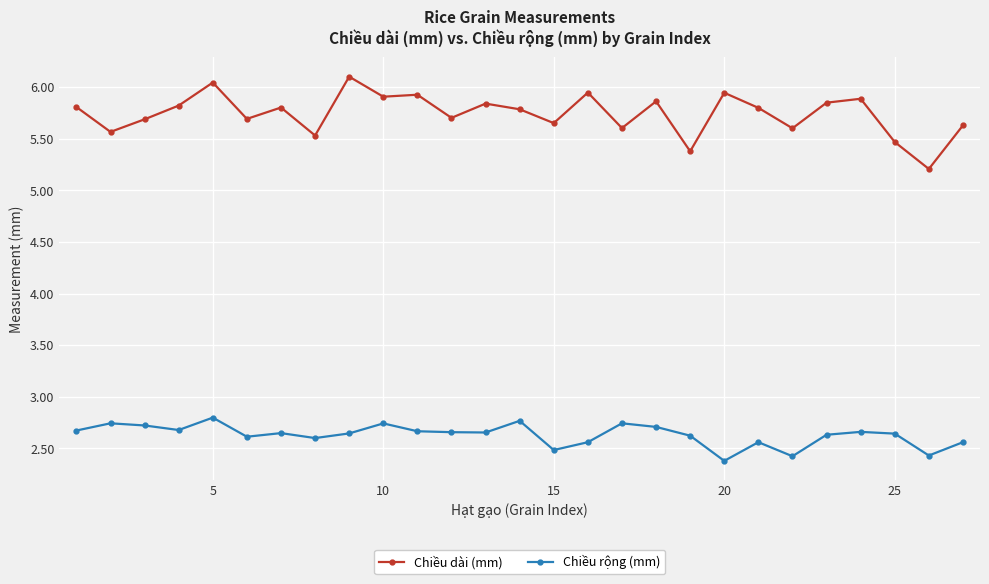

What is the minimum value shown in the chart?

2.4